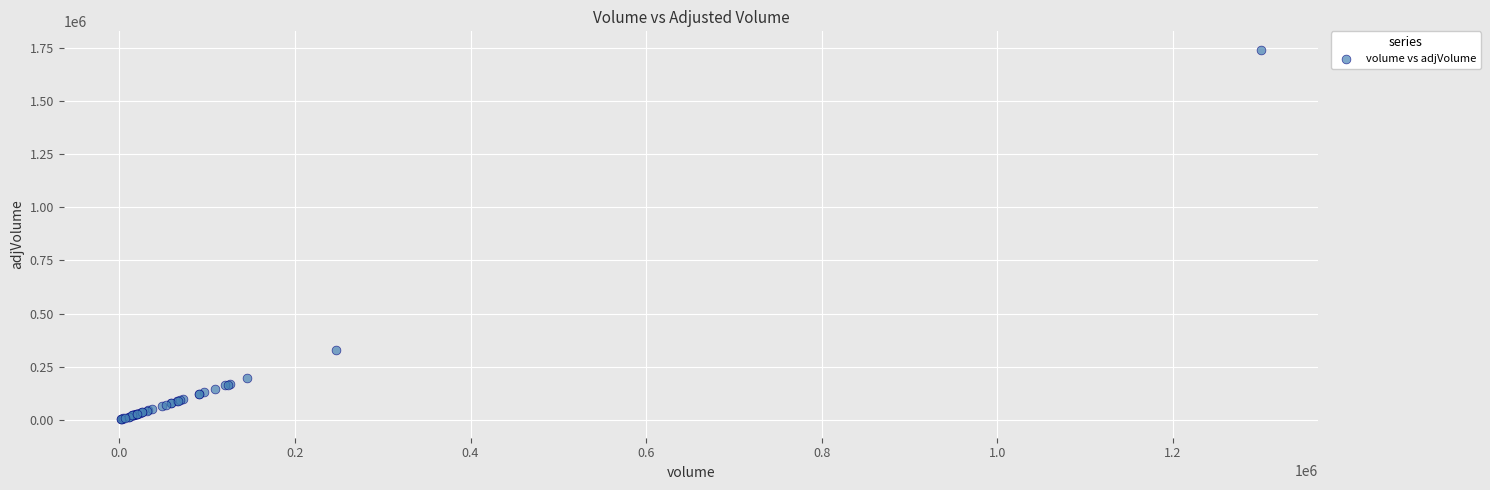

What Y value in the scatter plot is closest to 872273?

330176